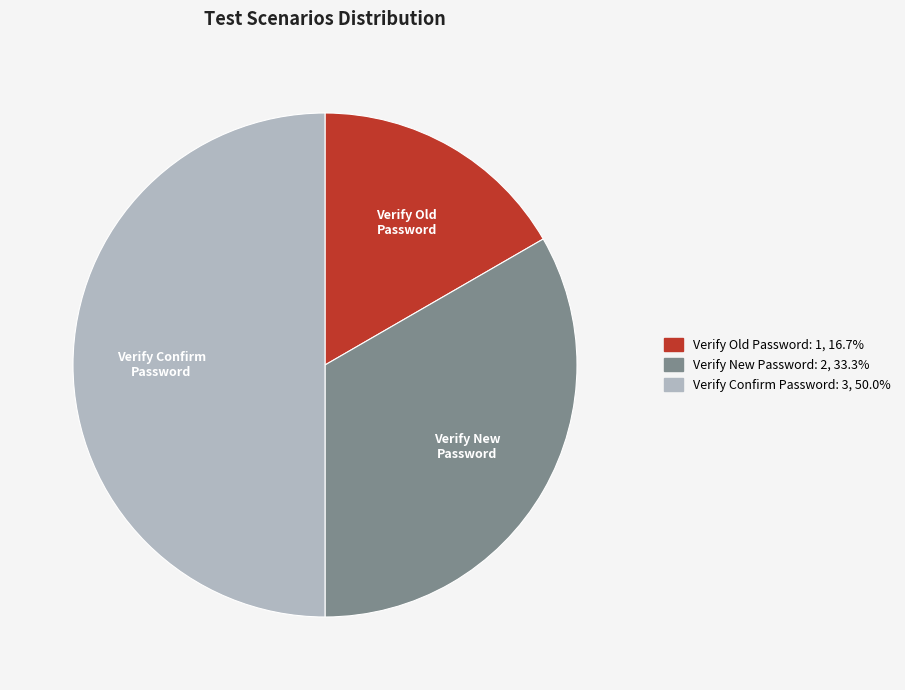

Rank the categories by value from lowest to highest.

Verify Old Password, Verify New Password, Verify Confirm Password